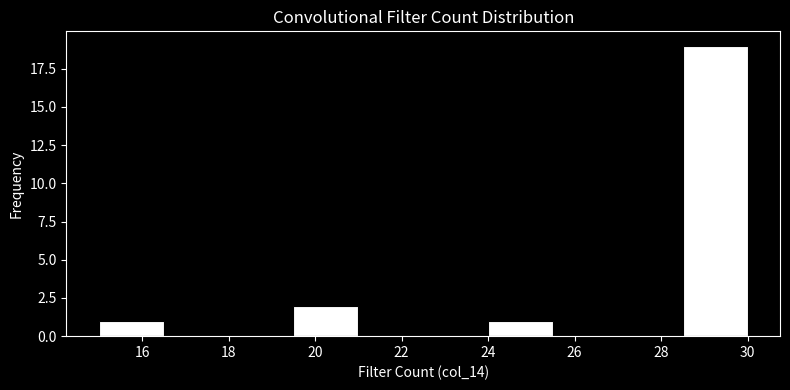

Reading left to right, list every bar in this chart as the range it spans on the x-axis followed by its height. Neither the bar edges nor the heights are printed on the chart, so give them approximately, as read against the axes.

15.0 to 16.5: 1
16.5 to 18.0: 0
18.0 to 19.5: 0
19.5 to 21.0: 2
21.0 to 22.5: 0
22.5 to 24.0: 0
24.0 to 25.5: 1
25.5 to 27.0: 0
27.0 to 28.5: 0
28.5 to 30.0: 19